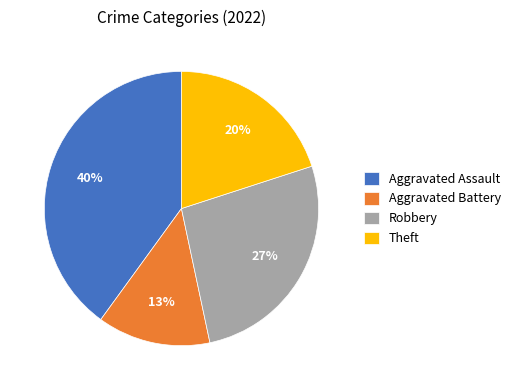

To the nearest percent, what is the average slice percentage?

25%